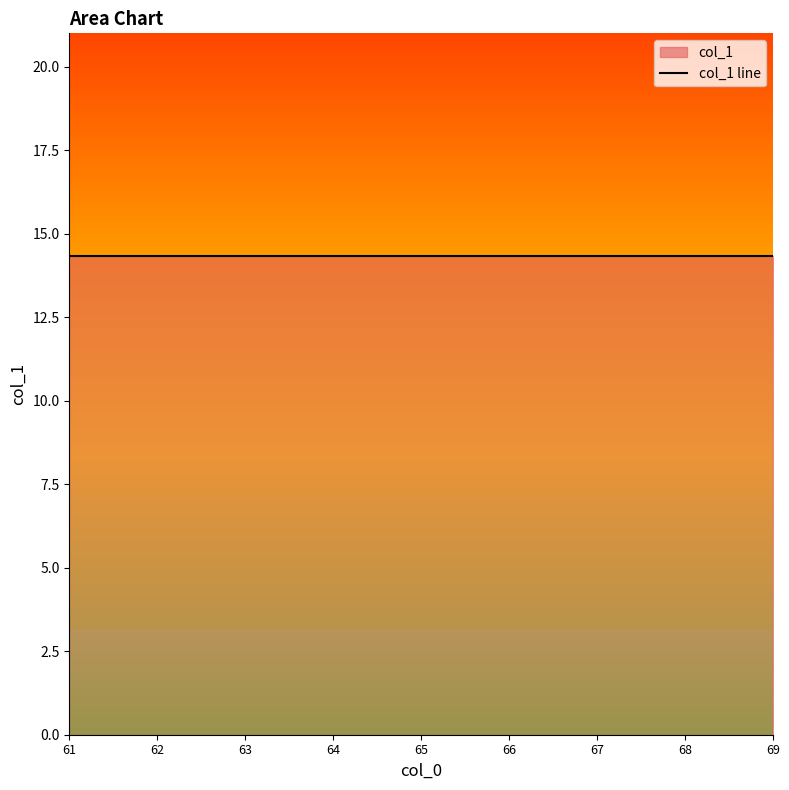

The value at 62 is 2. True or false?

False